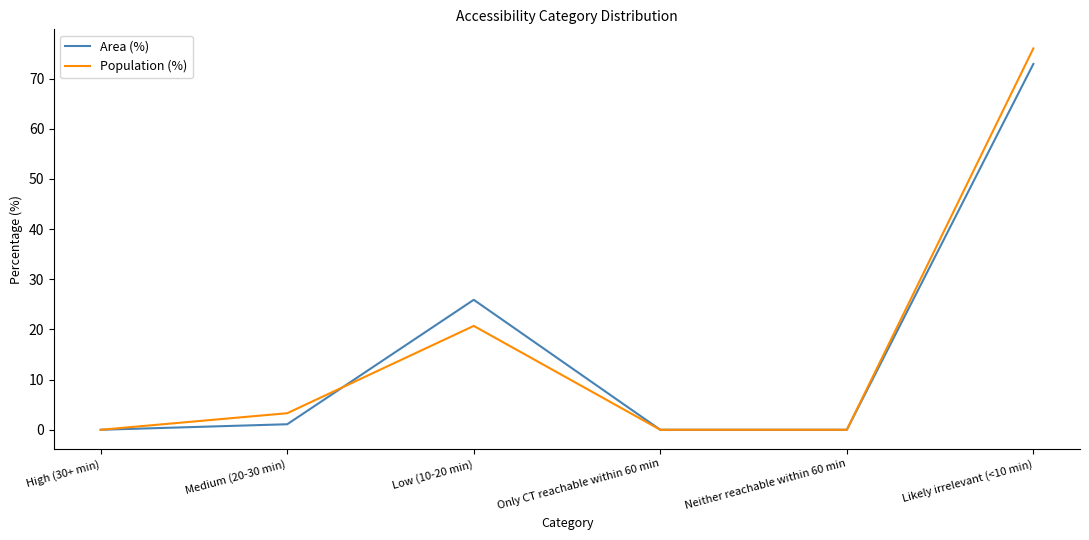

True or false: Area (%) has more than 2 points higher than both neighbors.

False